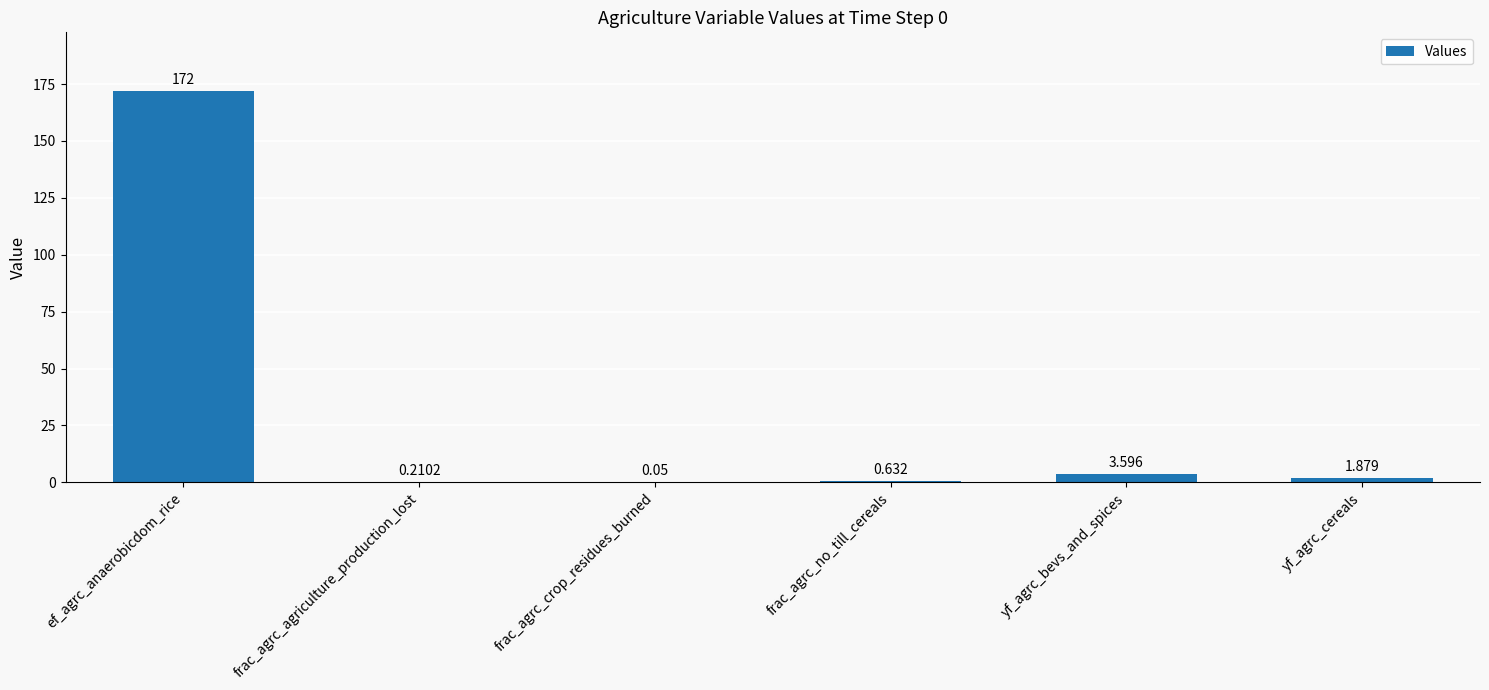

What is the maximum value shown in the chart?

172.0